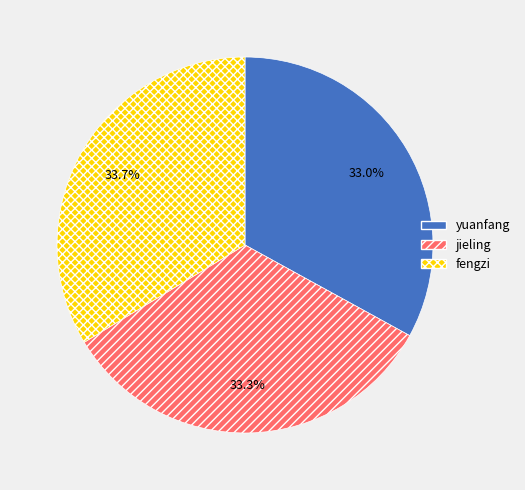

To the nearest percent, what is the difference between the yuanfang and fengzi slice percentages?

1%